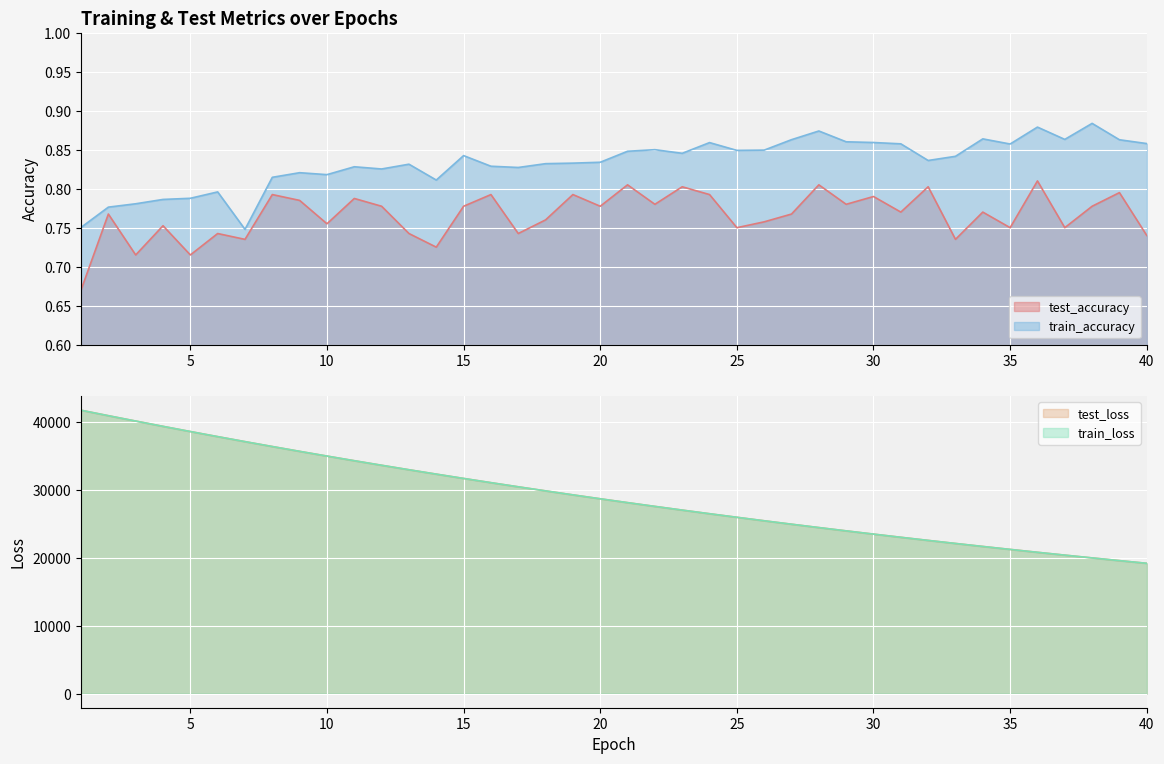

Reading left to right, list all the values displayed in this chart.

test_accuracy: 1=0.7	2=0.8	3=0.7	4=0.8	5=0.7	6=0.7	7=0.7	8=0.8	9=0.8	10=0.8	11=0.8	12=0.8	13=0.7	14=0.7	15=0.8	16=0.8	17=0.7	18=0.8	19=0.8	20=0.8	21=0.8	22=0.8	23=0.8	24=0.8	25=0.8	26=0.8	27=0.8	28=0.8	29=0.8	30=0.8	31=0.8	32=0.8	33=0.7	34=0.8	35=0.8	36=0.8	37=0.8	38=0.8	39=0.8	40=0.7
train_accuracy: 1=0.8	2=0.8	3=0.8	4=0.8	5=0.8	6=0.8	7=0.7	8=0.8	9=0.8	10=0.8	11=0.8	12=0.8	13=0.8	14=0.8	15=0.8	16=0.8	17=0.8	18=0.8	19=0.8	20=0.8	21=0.8	22=0.9	23=0.8	24=0.9	25=0.8	26=0.8	27=0.9	28=0.9	29=0.9	30=0.9	31=0.9	32=0.8	33=0.8	34=0.9	35=0.9	36=0.9	37=0.9	38=0.9	39=0.9	40=0.9
test_loss: 1=41673.9	2=40868.4	3=40080.3	4=39302.0	5=38538.9	6=37790.2	7=37054.6	8=36333.2	9=35624.7	10=34929.6	11=34246.7	12=33577.1	13=32919.5	14=32274.8	15=31639.9	16=31019.2	17=30409.1	18=29810.7	19=29223.7	20=28647.8	21=28082.2	22=27527.9	23=26984.0	24=26450.1	25=25926.5	26=25412.7	27=24908.2	28=24413.1	29=23928.0	30=23451.5	31=22984.2	32=22525.9	33=22076.4	34=21634.7	35=21201.8	36=20777.0	37=20360.4	38=19951.4	39=19550.6	40=19157.2
train_loss: 1=41672.6	2=40867.7	3=40079.4	4=39300.8	5=38538.0	6=37789.1	7=37053.6	8=36332.2	9=35623.7	10=34928.8	11=34246.2	12=33576.3	13=32918.5	14=32273.7	15=31639.3	16=31018.2	17=30408.3	18=29809.9	19=29222.8	20=28647.2	21=28081.7	22=27527.3	23=26983.2	24=26449.3	25=25925.7	26=25411.8	27=24907.4	28=24412.5	29=23927.2	30=23450.8	31=22983.6	32=22525.1	33=22075.5	34=21634.0	35=21201.1	36=20776.3	37=20359.8	38=19950.8	39=19549.8	40=19156.6